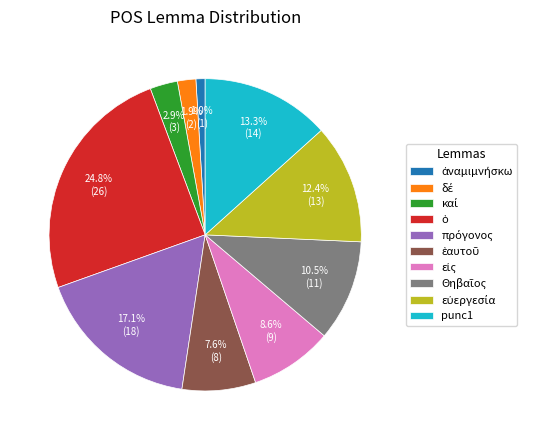

Does punc1 account for over 50% of the chart?

No